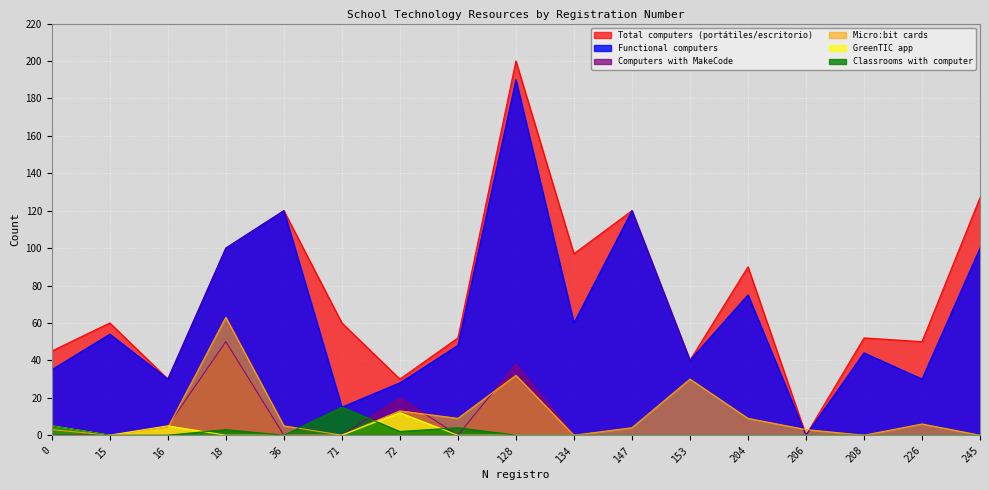

What is the value of the Functional computers point at the 10th from the left?

60